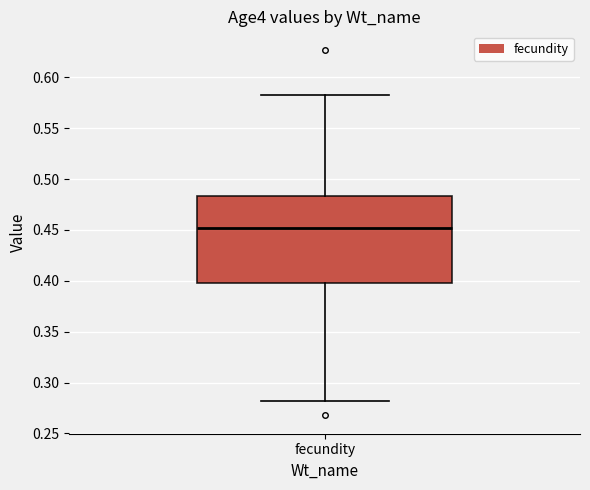

Transcribe this box plot: give where the median line is, the range the box spans, and where the two whiskers end, as read against the y-axis. The values are not printed on the chart, so give them approximately, as read against the axis.

median 0.450, box 0.400 to 0.485, whiskers 0.280 to 0.580